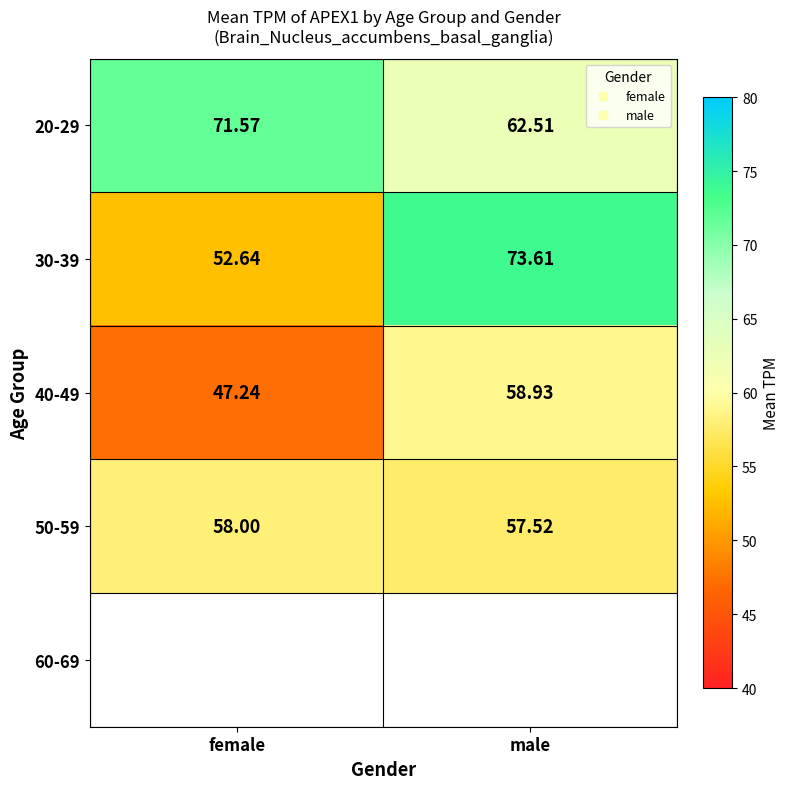

How many values in the 20-29 series exceed 71?

1